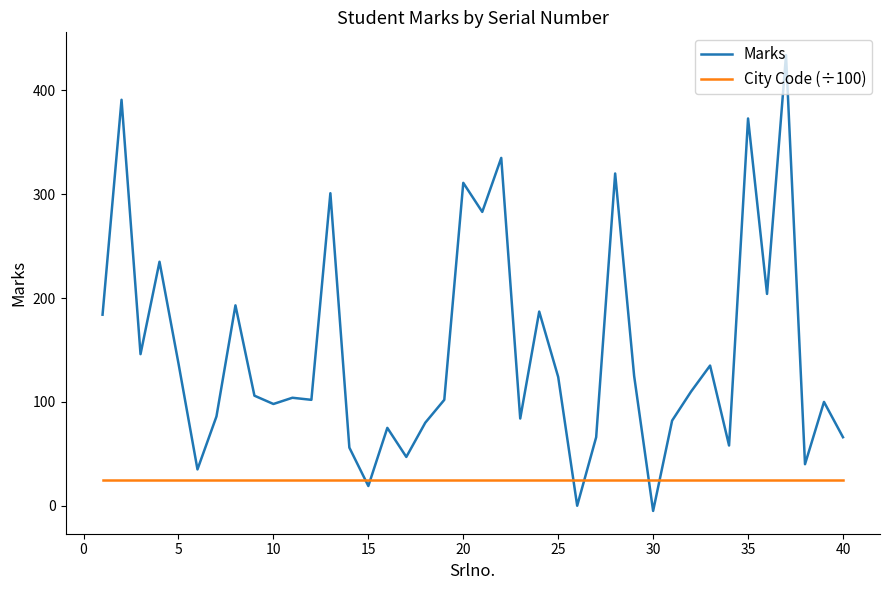

True or false: Marks and City Code (÷100) cross at least once.

True